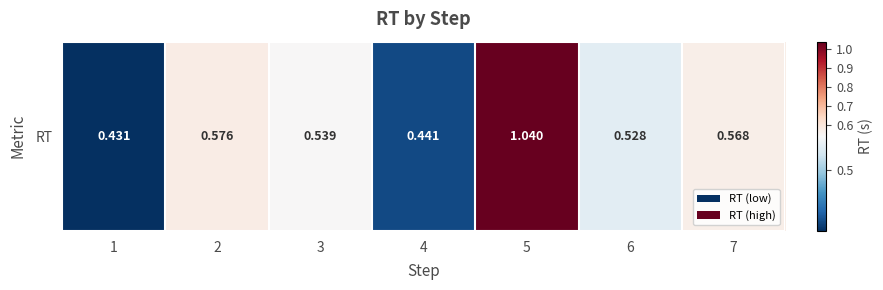

What is the difference between the second highest and minimum values?

0.1